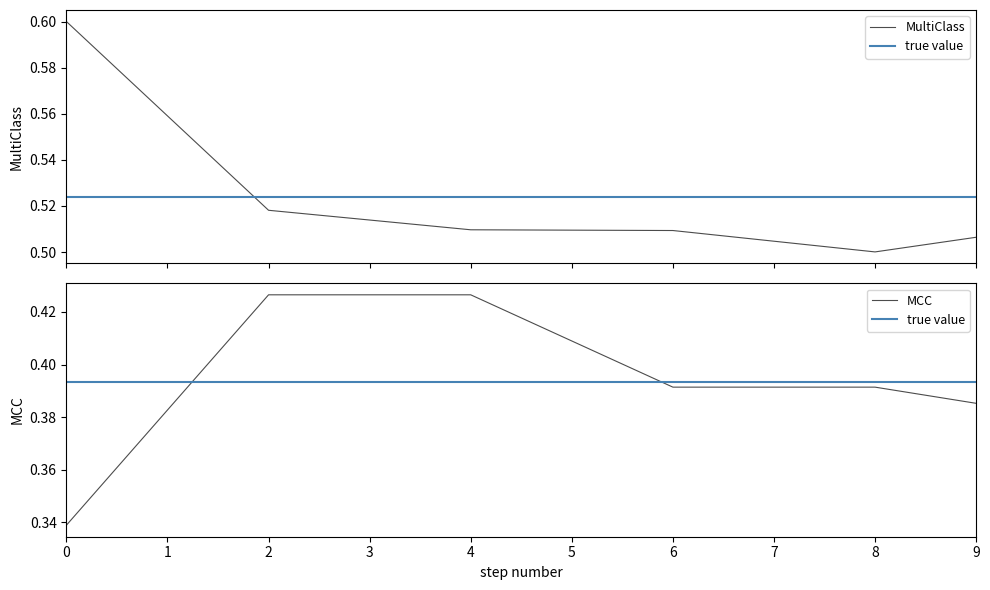

Is this an area chart (filled region under the line)?

No